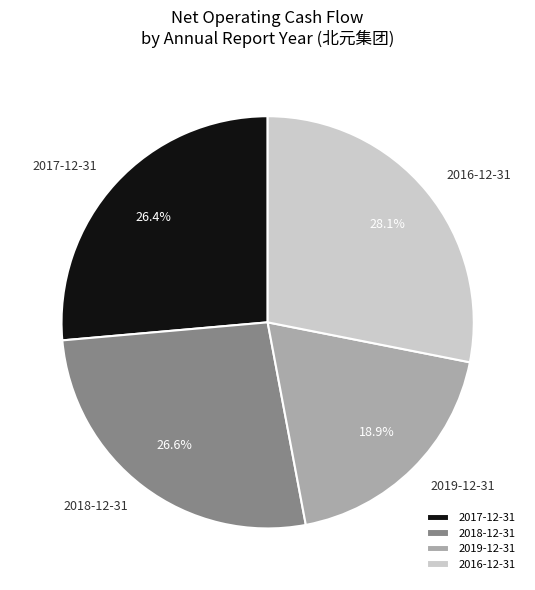

Combined, do 2017-12-31 and 2019-12-31 account for over 50%?

No